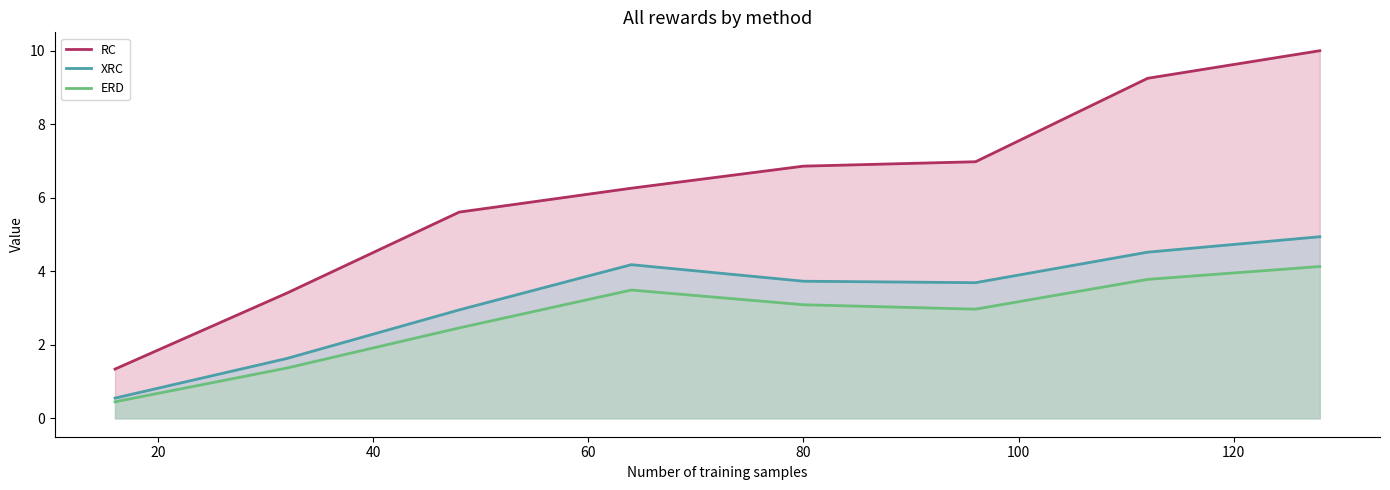

True or false: XRC and RC intersect in this chart.

False